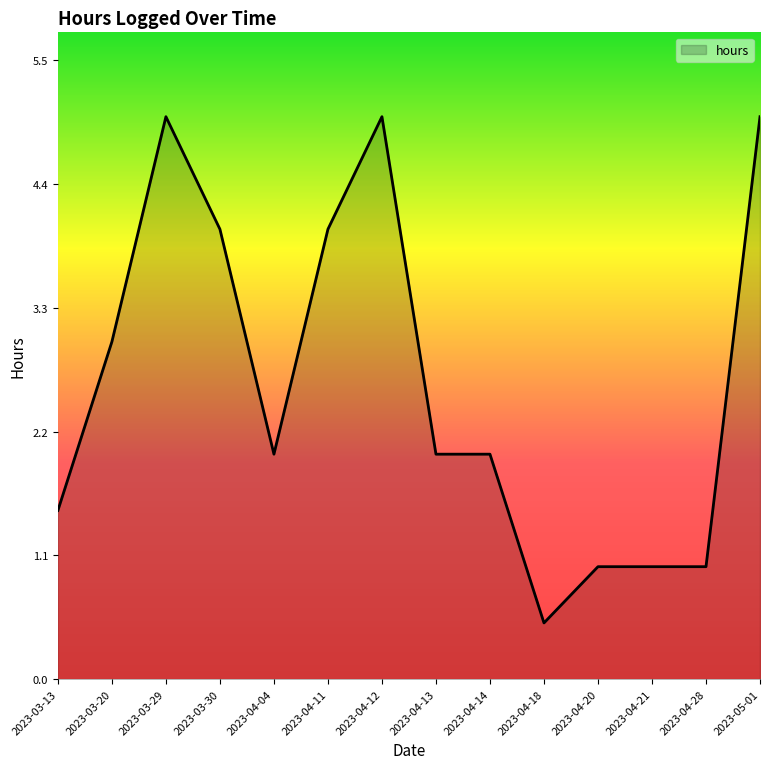

At which label does the data first exceed 2?

2023-03-20